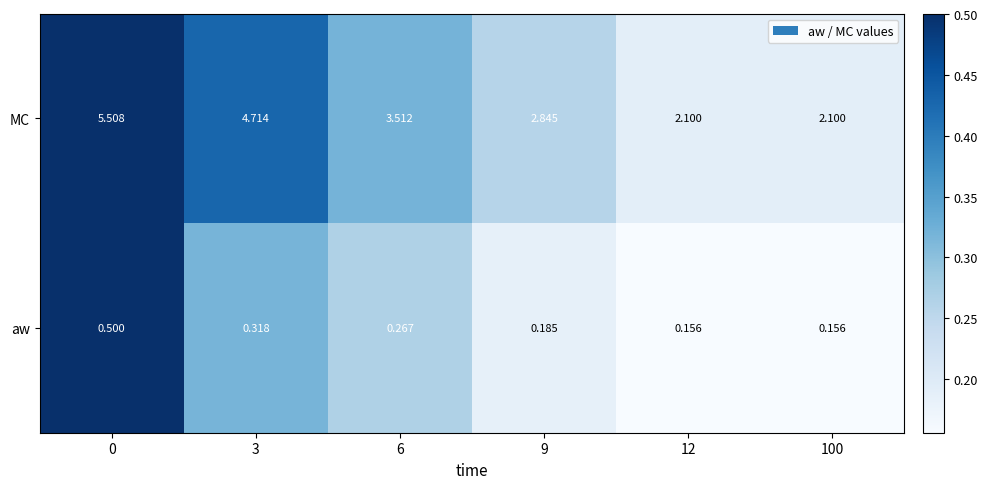

Is the value of MC at 9 greater than the value of aw at 3?

Yes